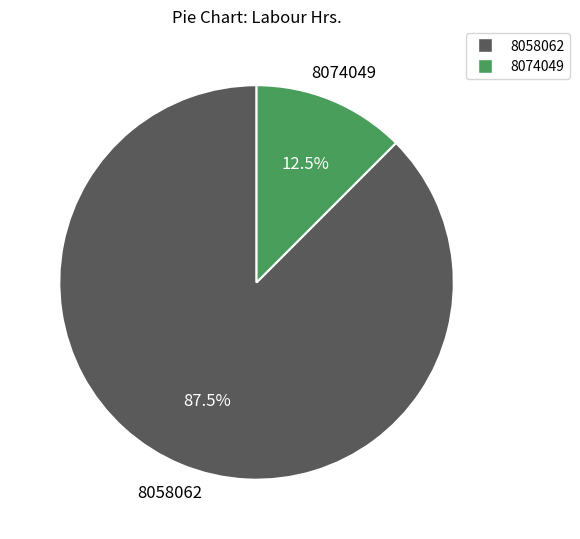

What is the smallest slice in the pie chart?

8074049